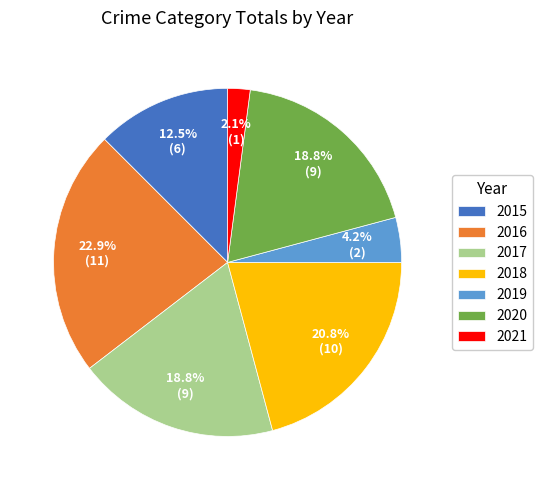

Is 2020 the majority of the pie?

No